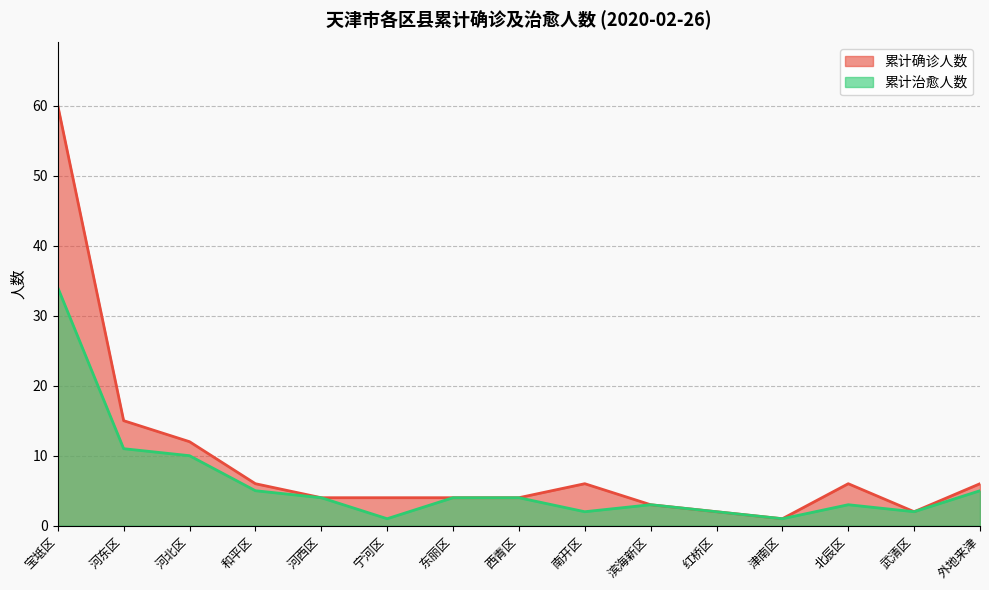

True or false: 累计确诊人数 has more than 1 interior local peaks.

True